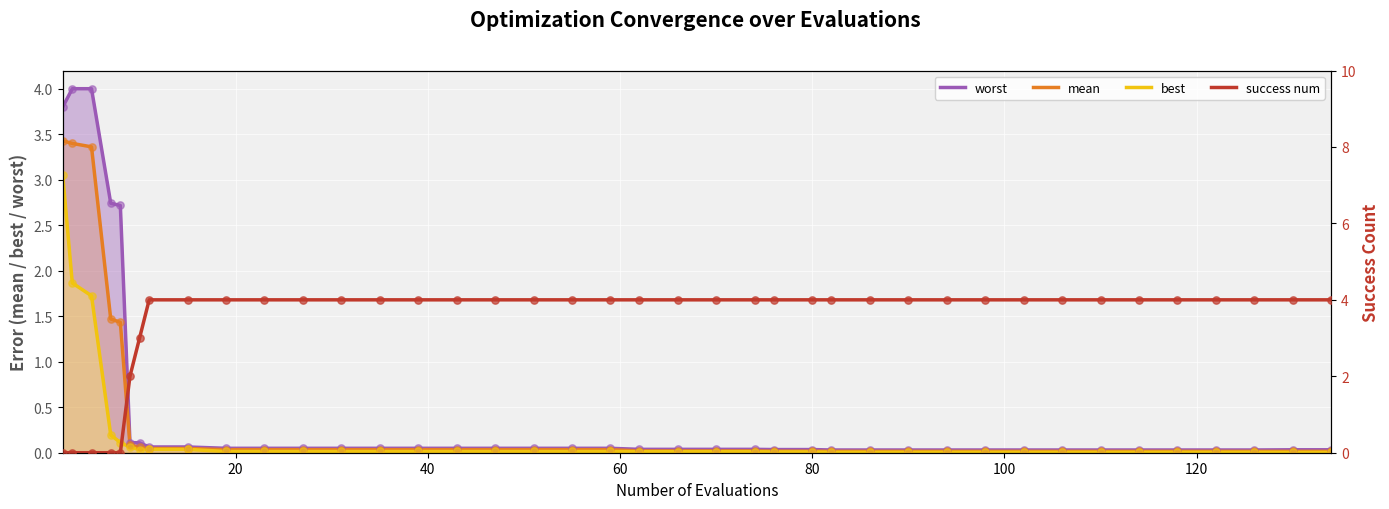

Which series contains the lowest Y value?

success num